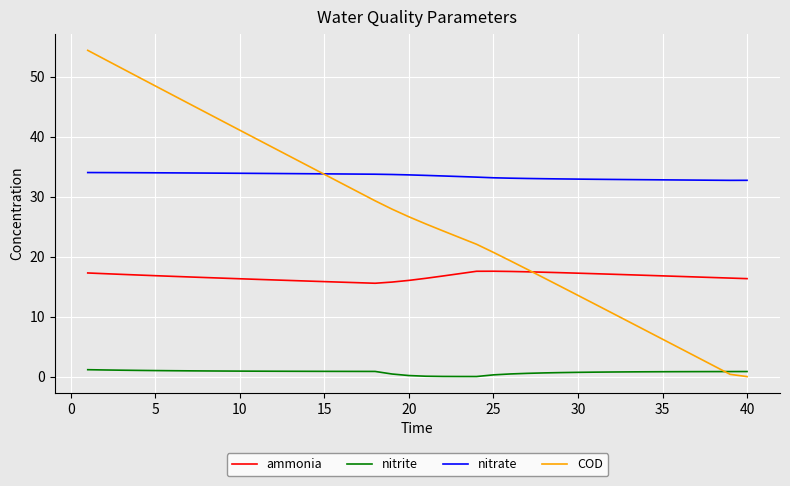

List the series in order of their peak value, lowest first.

nitrite, ammonia, nitrate, COD